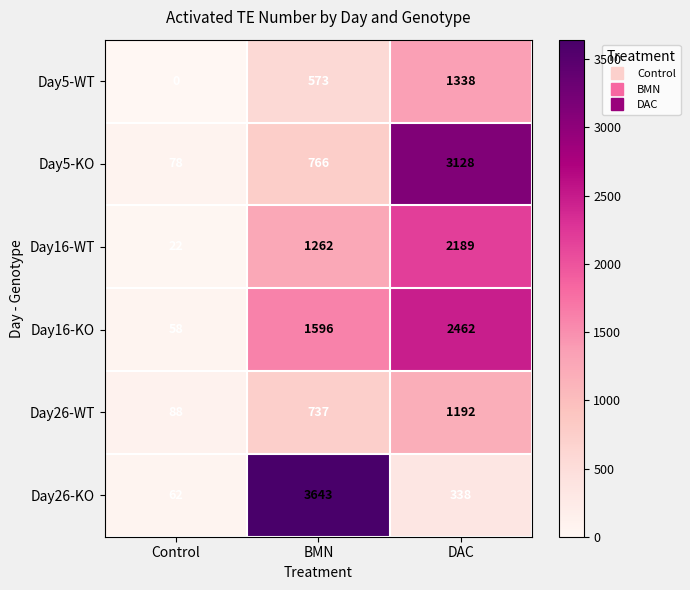

What is the difference between the highest and lowest values at Control?

88